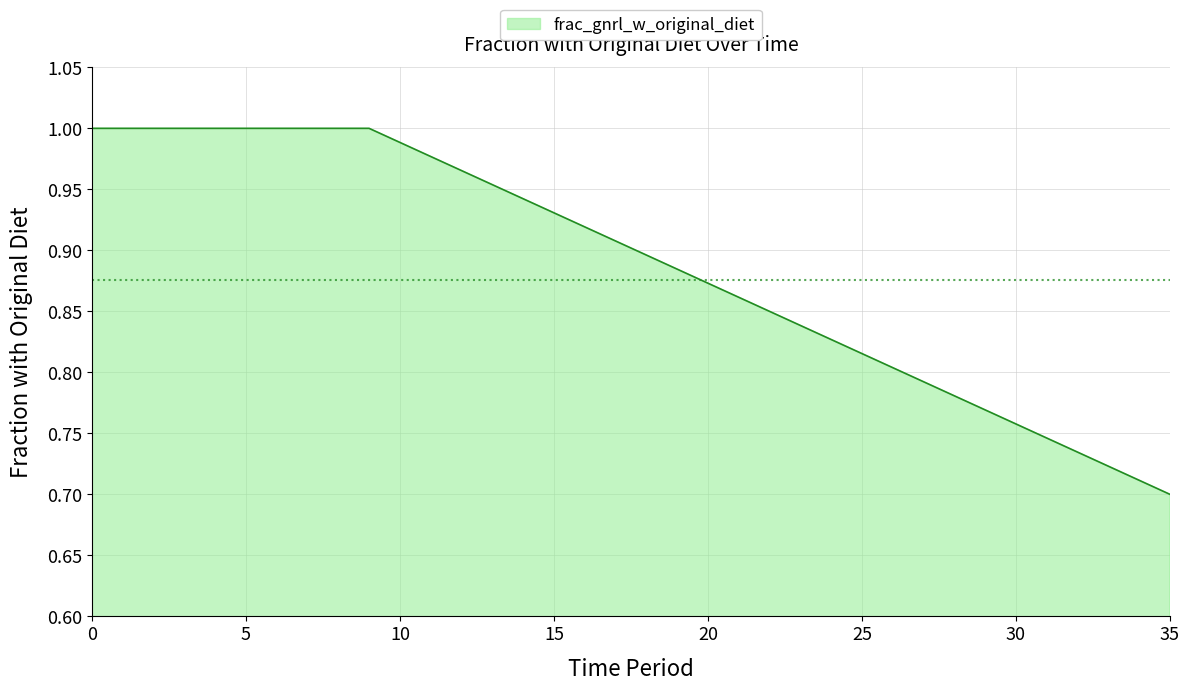

What is the difference between the maximum and minimum values?

0.3